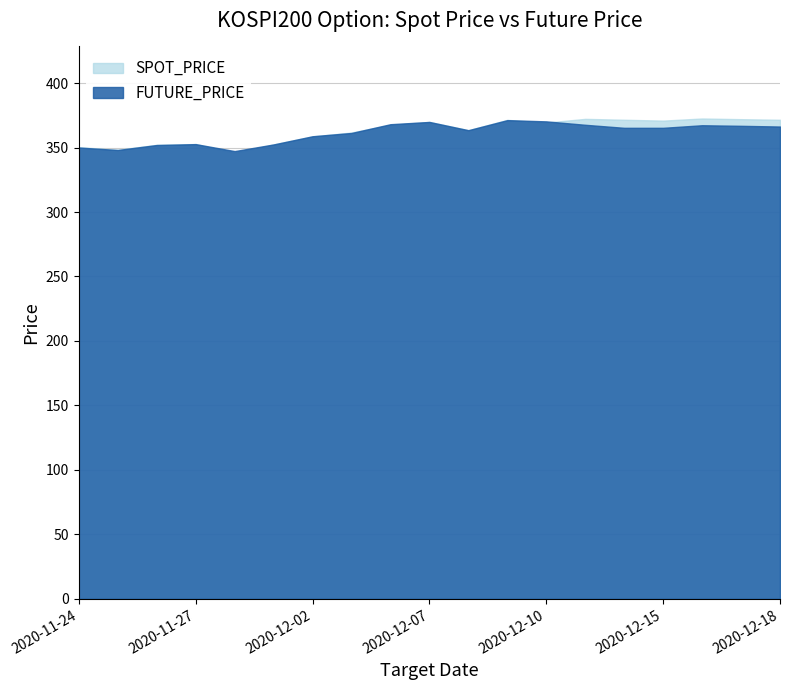

Reading right to left, transcribe all the data shown in this chart.

SPOT_PRICE: 2020-12-18=371.6	2020-12-17=372.0	2020-12-16=372.5	2020-12-15=370.9	2020-12-14=371.6	2020-12-11=372.2	2020-12-10=369.4	2020-12-09=371.5	2020-12-08=363.4	2020-12-07=369.9	2020-12-04=367.6	2020-12-03=361.7	2020-12-02=358.7	2020-12-01=352.4	2020-11-30=346.1	2020-11-27=352.7	2020-11-26=352.1	2020-11-25=348.3	2020-11-24=350.3
FUTURE_PRICE: 2020-12-18=366.3	2020-12-17=366.9	2020-12-16=367.3	2020-12-15=365.3	2020-12-14=365.3	2020-12-11=367.6	2020-12-10=370.3	2020-12-09=371.2	2020-12-08=363.4	2020-12-07=369.9	2020-12-04=368.1	2020-12-03=361.3	2020-12-02=358.8	2020-12-01=352.4	2020-11-30=347.2	2020-11-27=352.6	2020-11-26=351.9	2020-11-25=348.1	2020-11-24=350.0